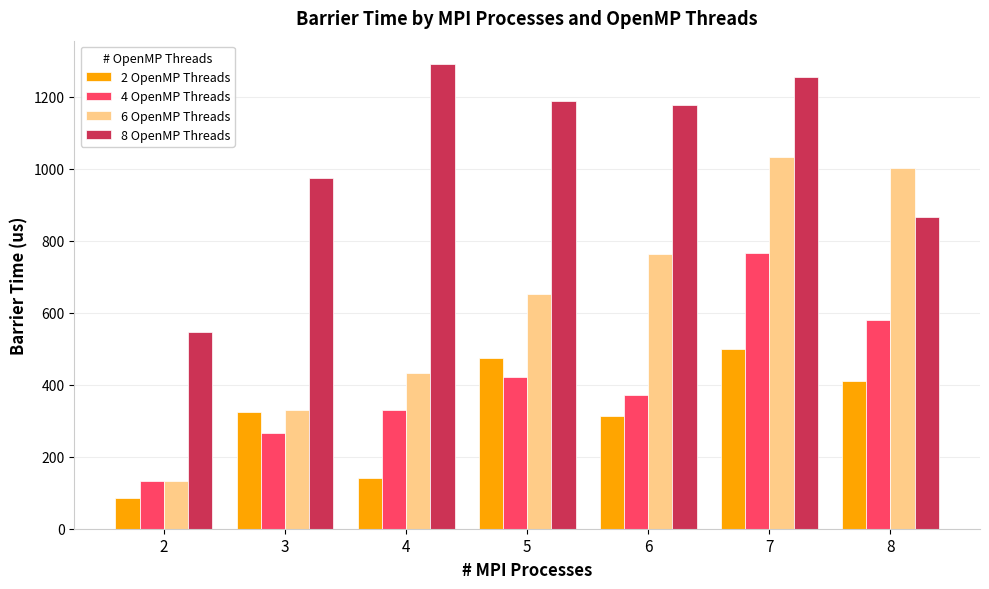

Reading right to left, transcribe all the data shown in this chart.

2 OpenMP Threads: 409	499	312	475	142	323	85
4 OpenMP Threads: 580	766	371	421	331	267	133
6 OpenMP Threads: 1003	1032	763	653	432	331	132
8 OpenMP Threads: 867	1254	1177	1189	1291	974	546